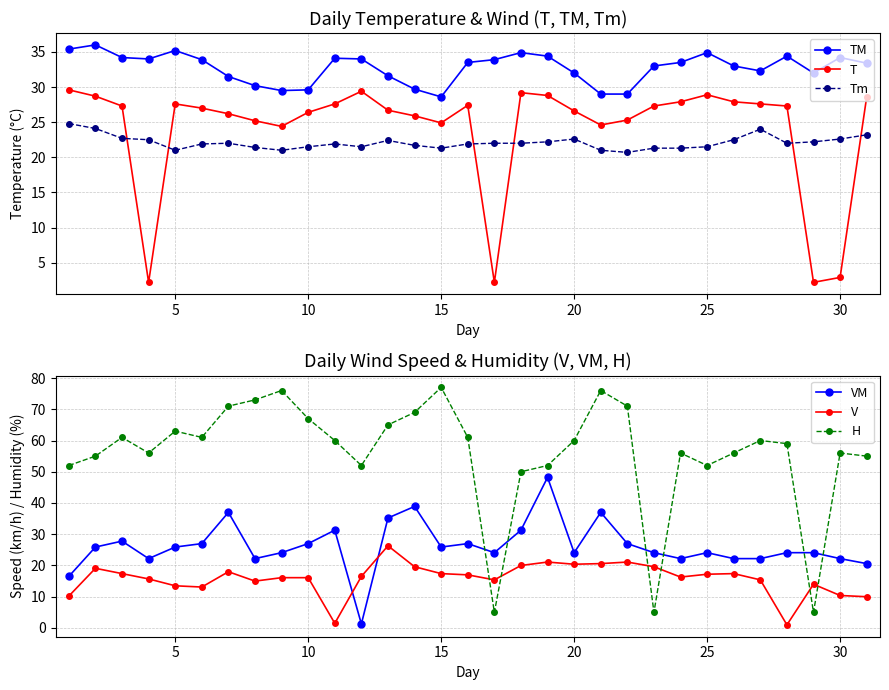

What are all the series names shown in the legend?

TM, T, Tm, VM, V, H